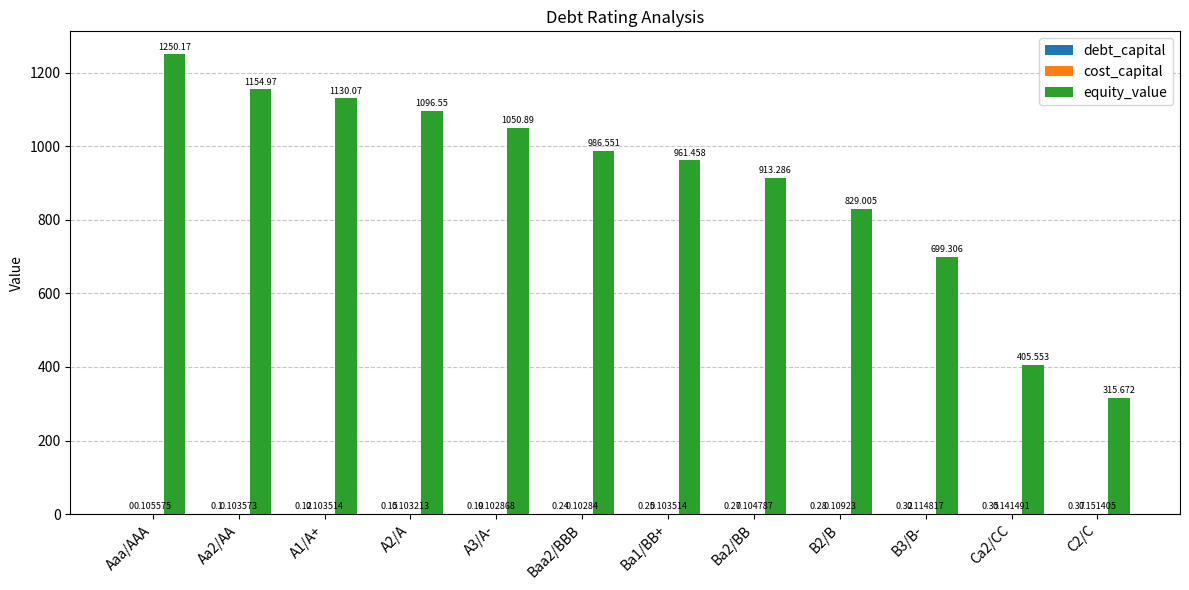

At which category is the sum across all series the highest?

Aaa/AAA